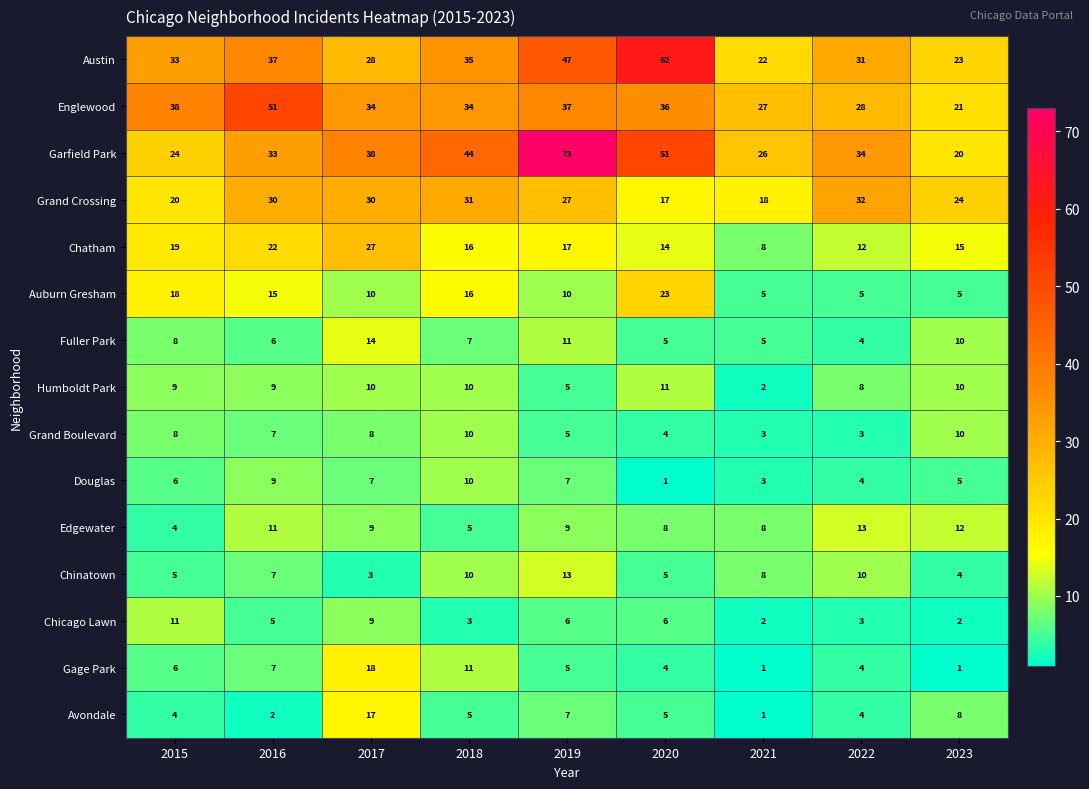

What is the total value across all series at 2015?

213